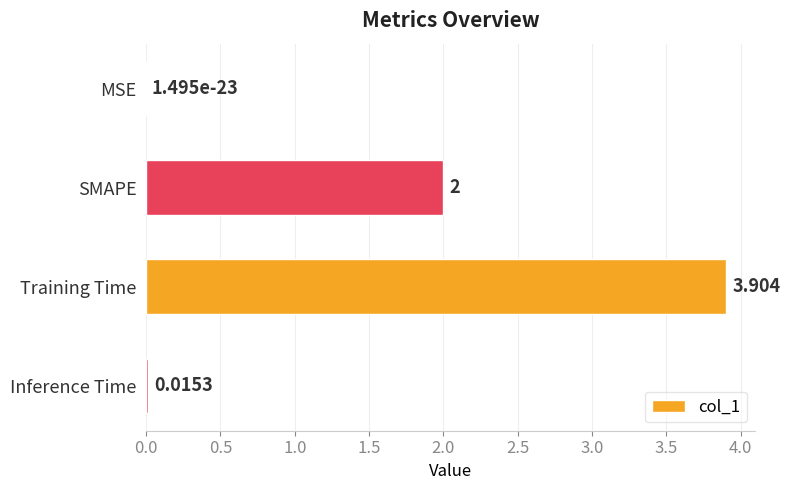

At which category does the chart reach its peak across all series?

Training Time